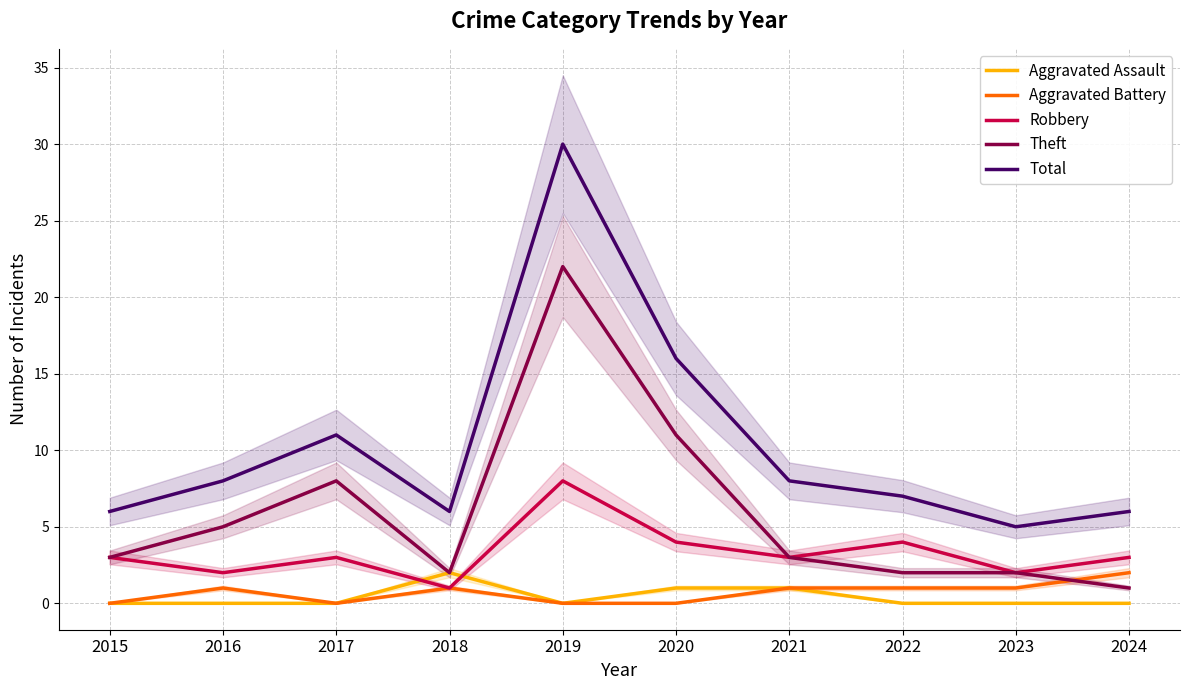

How many lines are shown in the chart?

5